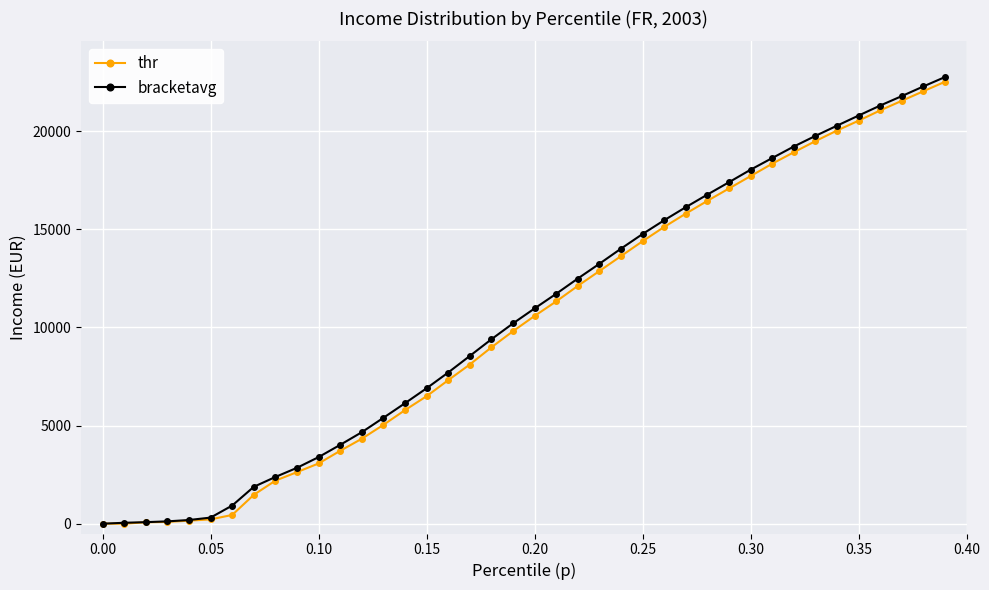

How many data points in bracketavg are above 10967?

20